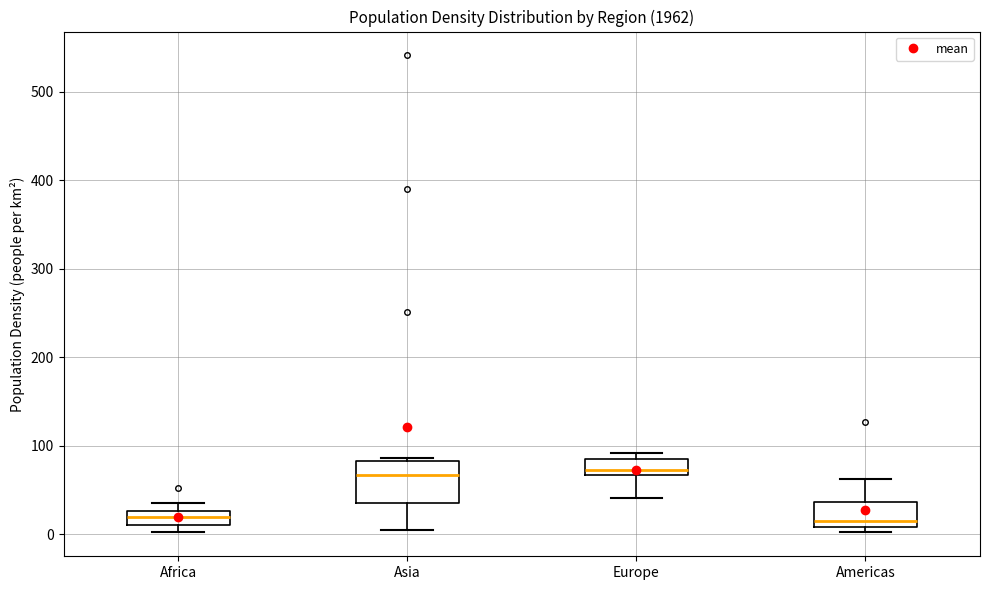

Which box is the tallest, from its lower edge to its upper edge?

Asia